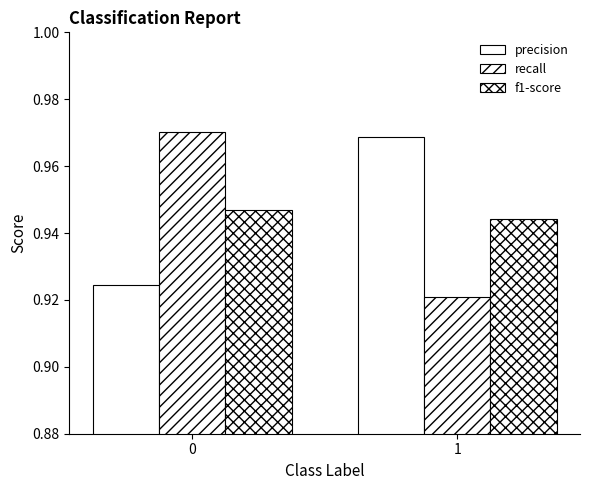

The f1-score series shows 0.9 at 1. True or false?

True